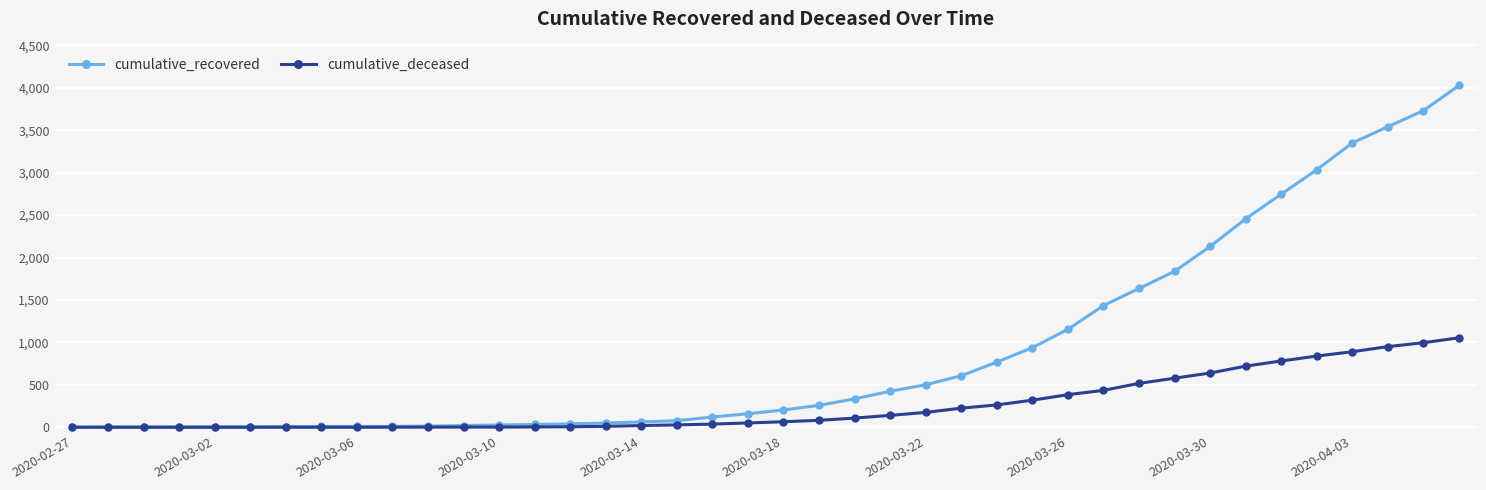

Which series has the widest spread of values?

cumulative_recovered